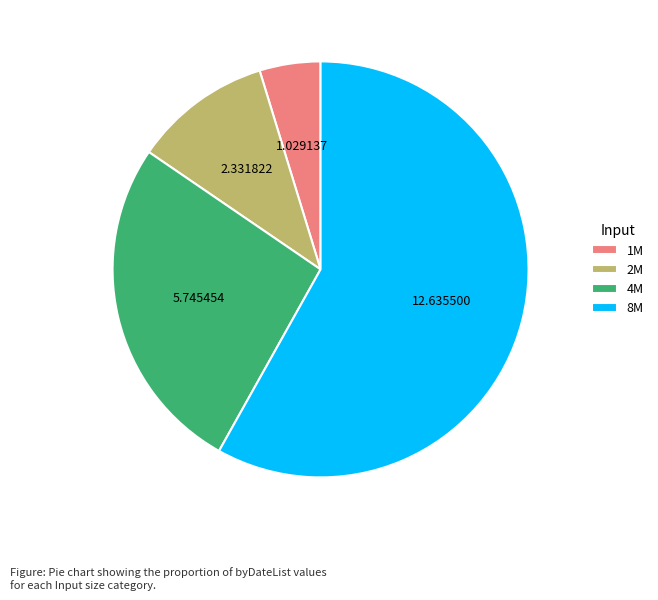

Do 4M and 1M together represent more than half of the pie?

No